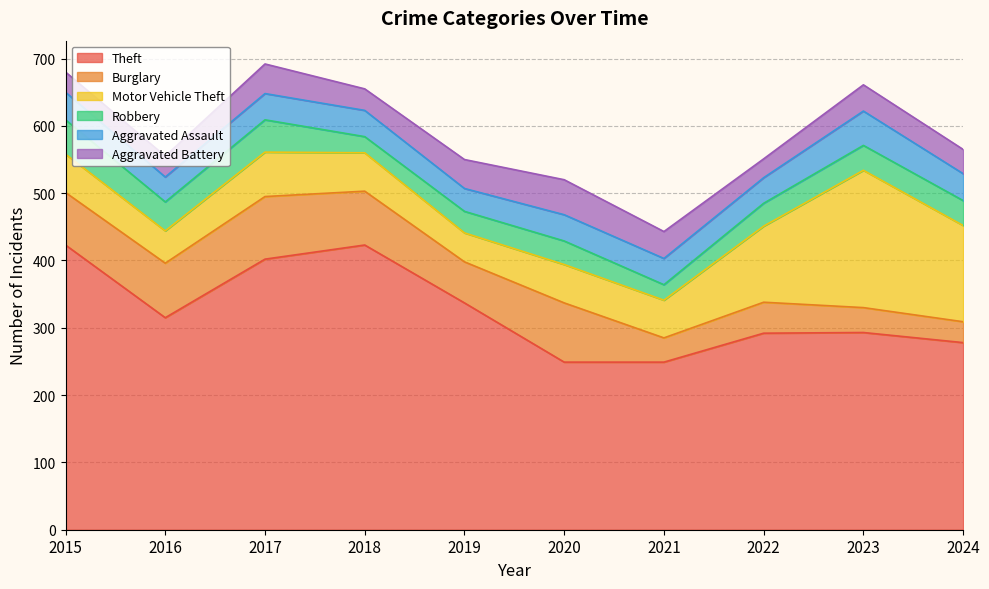

Reading left to right, list all the values displayed in this chart.

Theft: 2015=423	2016=315	2017=402	2018=423	2019=337	2020=249	2021=249	2022=292	2023=293	2024=278
Burglary: 2015=78	2016=81	2017=93	2018=80	2019=61	2020=88	2021=36	2022=46	2023=37	2024=31
Motor Vehicle Theft: 2015=57	2016=48	2017=66	2018=57	2019=43	2020=57	2021=56	2022=113	2023=204	2024=143
Robbery: 2015=51	2016=43	2017=48	2018=24	2019=32	2020=35	2021=23	2022=34	2023=37	2024=37
Aggravated Assault: 2015=41	2016=37	2017=39	2018=39	2019=34	2020=39	2021=39	2022=38	2023=51	2024=40
Aggravated Battery: 2015=30	2016=31	2017=44	2018=32	2019=43	2020=52	2021=40	2022=28	2023=39	2024=36